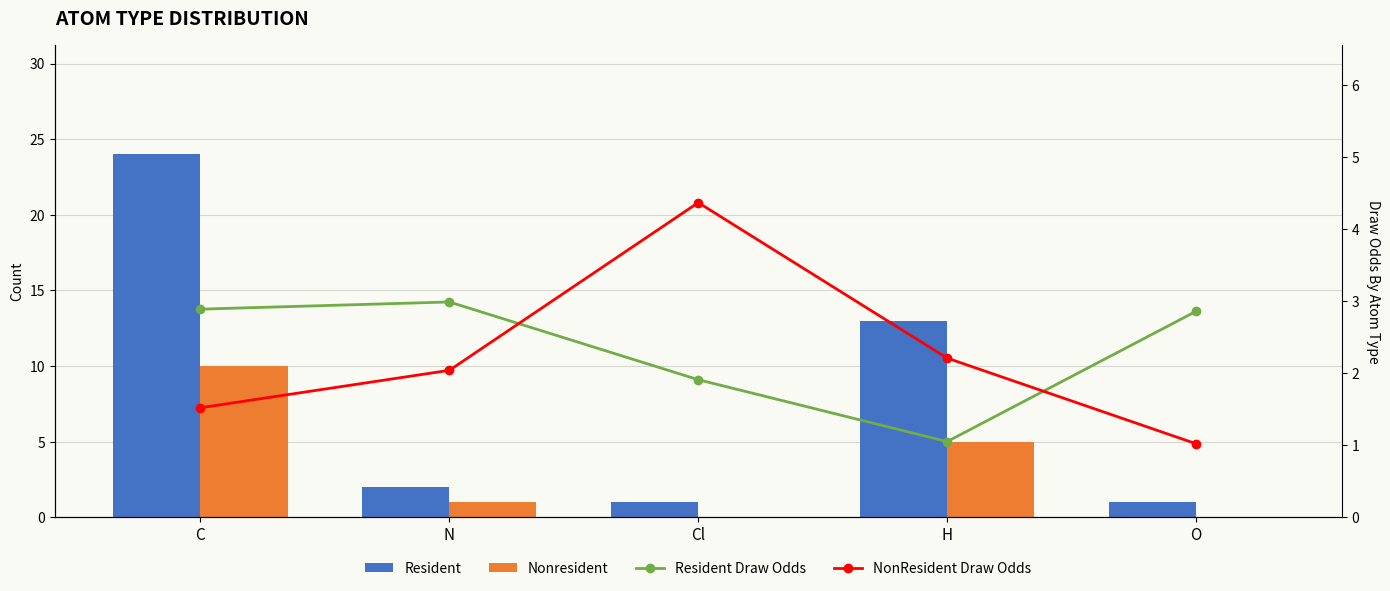

Reading left to right, what are all the values shown in this chart?

Resident: C=24.0	N=2.0	Cl=1.0	H=13.0	O=1.0
Nonresident: C=10.0	N=1.0	Cl=0.0	H=5.0	O=0.0
Resident Draw Odds: C=2.9	N=3.0	Cl=1.9	H=1.1	O=2.9
NonResident Draw Odds: C=1.5	N=2.0	Cl=4.4	H=2.2	O=1.0